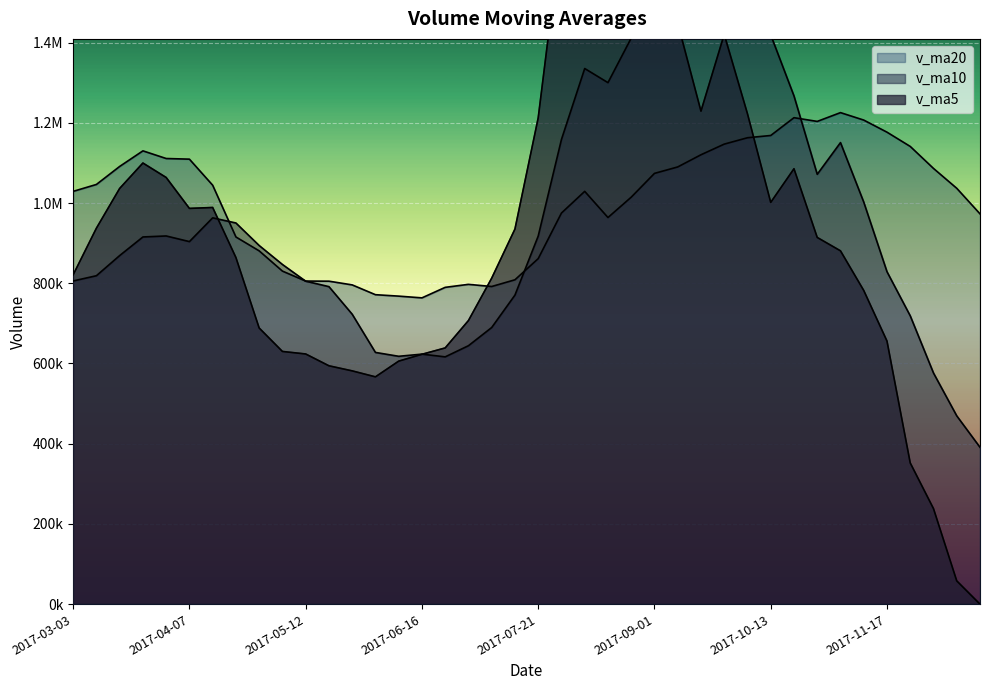

Where is v_ma20 nearest to the value 994487?

2017-07-28